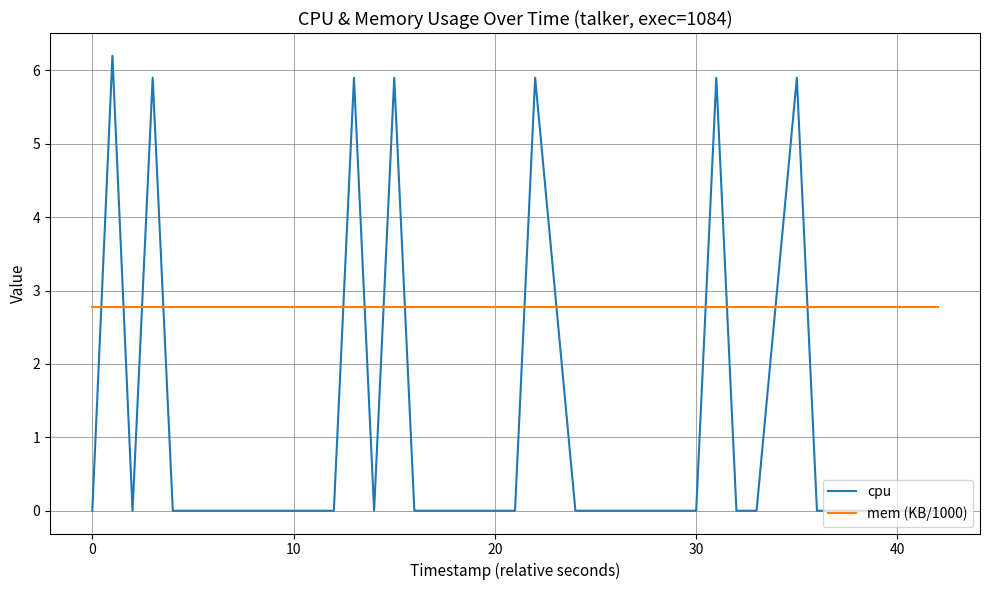

List the series in order of their overall mean, highest first.

mem (KB/1000), cpu